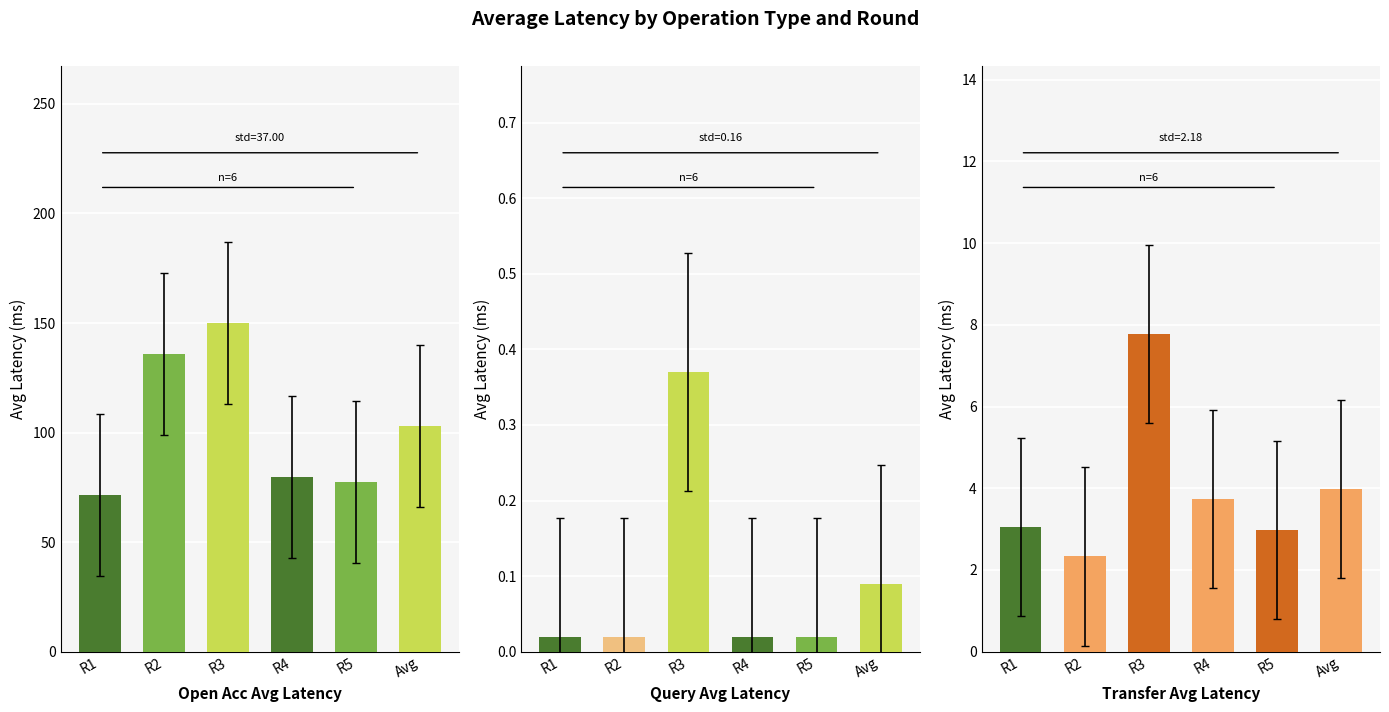

Is it true that Transfer Avg Latency equals 4.0 at Avg?

True